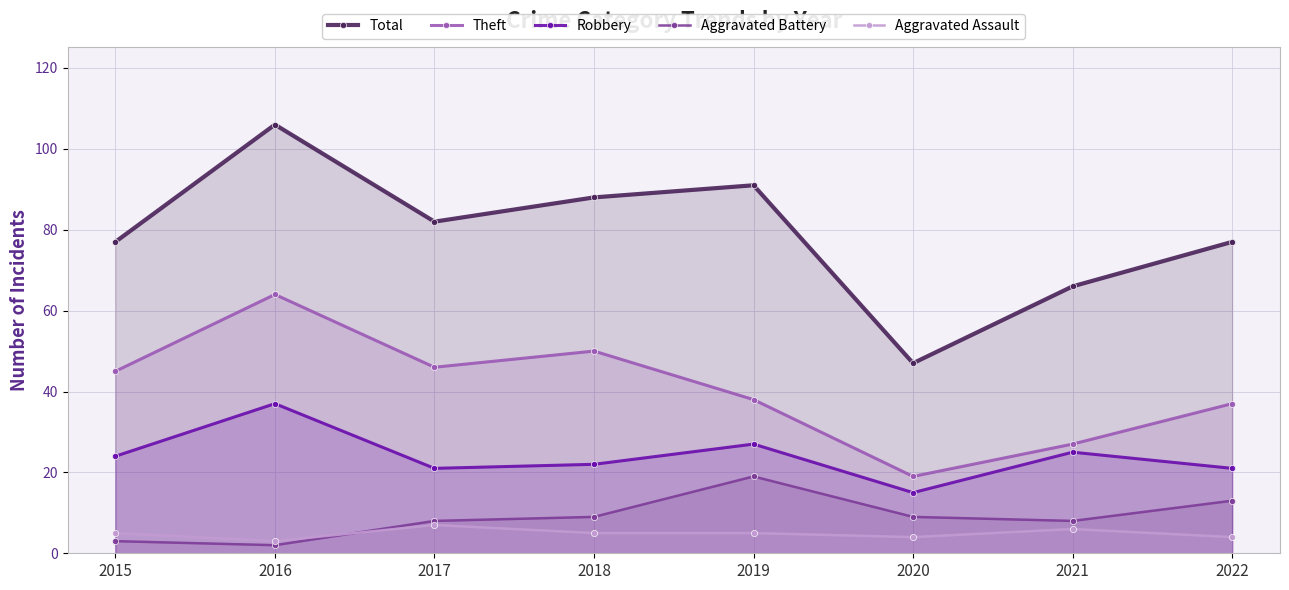

At which category is the sum across all series the highest?

2016